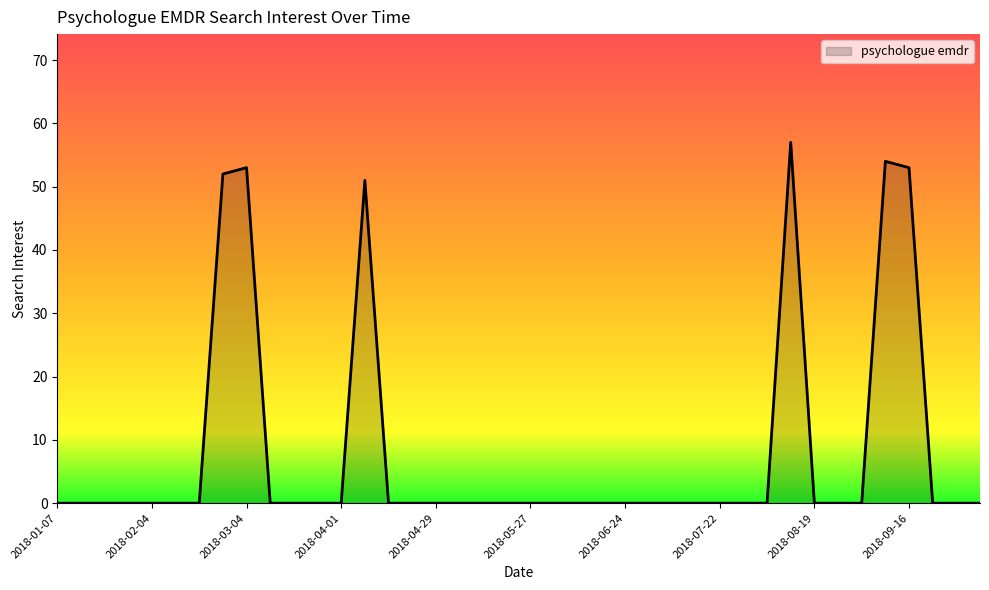

What is the maximum value shown in the chart?

57